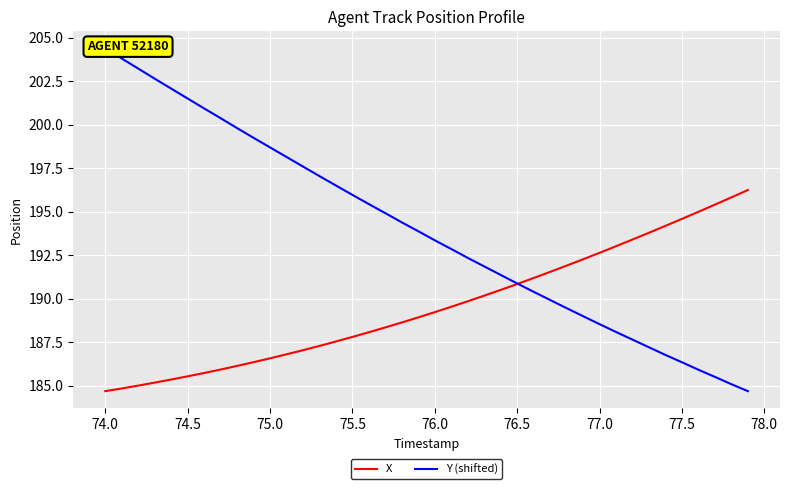

True or false: X has a value of 95.5 at 76.0.

False